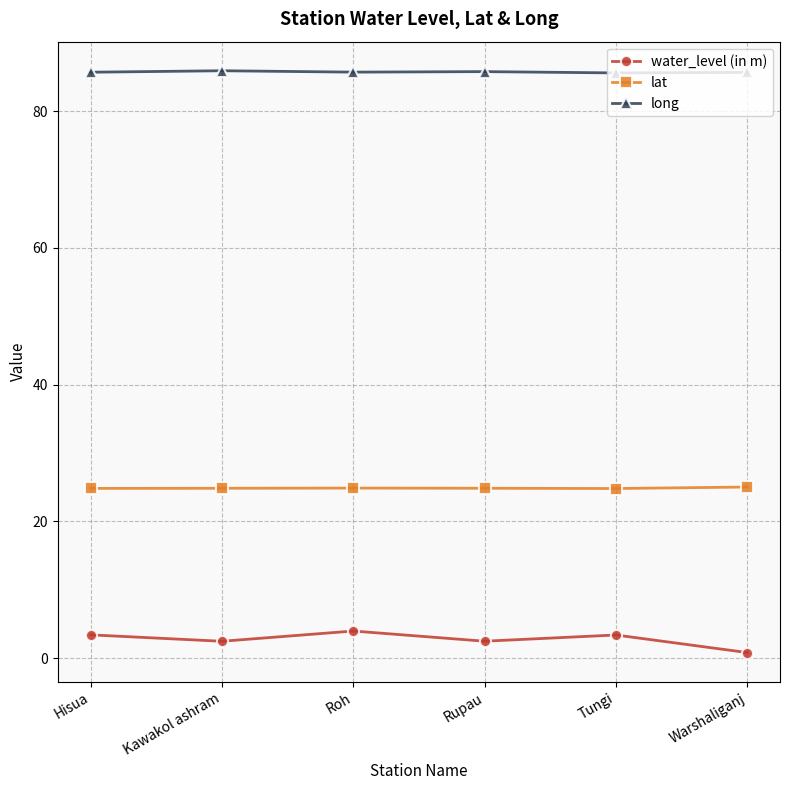

What is the minimum value for long?

85.6